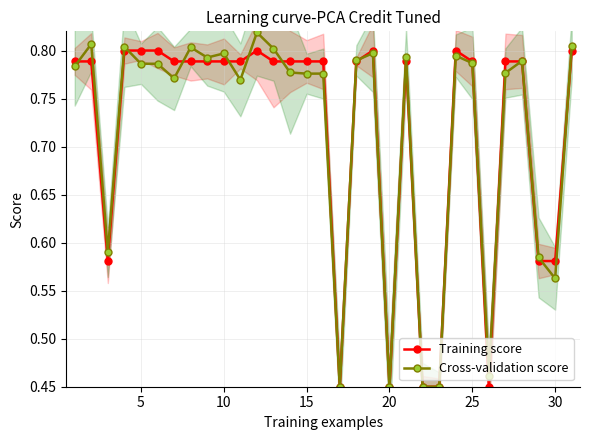

True or false: Training score has more than 2 interior local peaks.

True